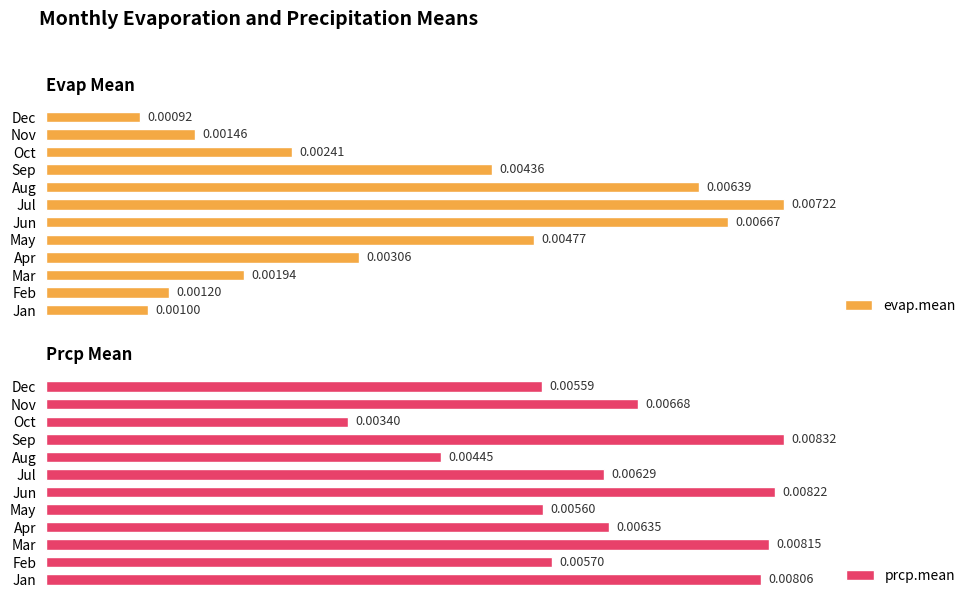

At how many categories does at least one series exceed 0?

12